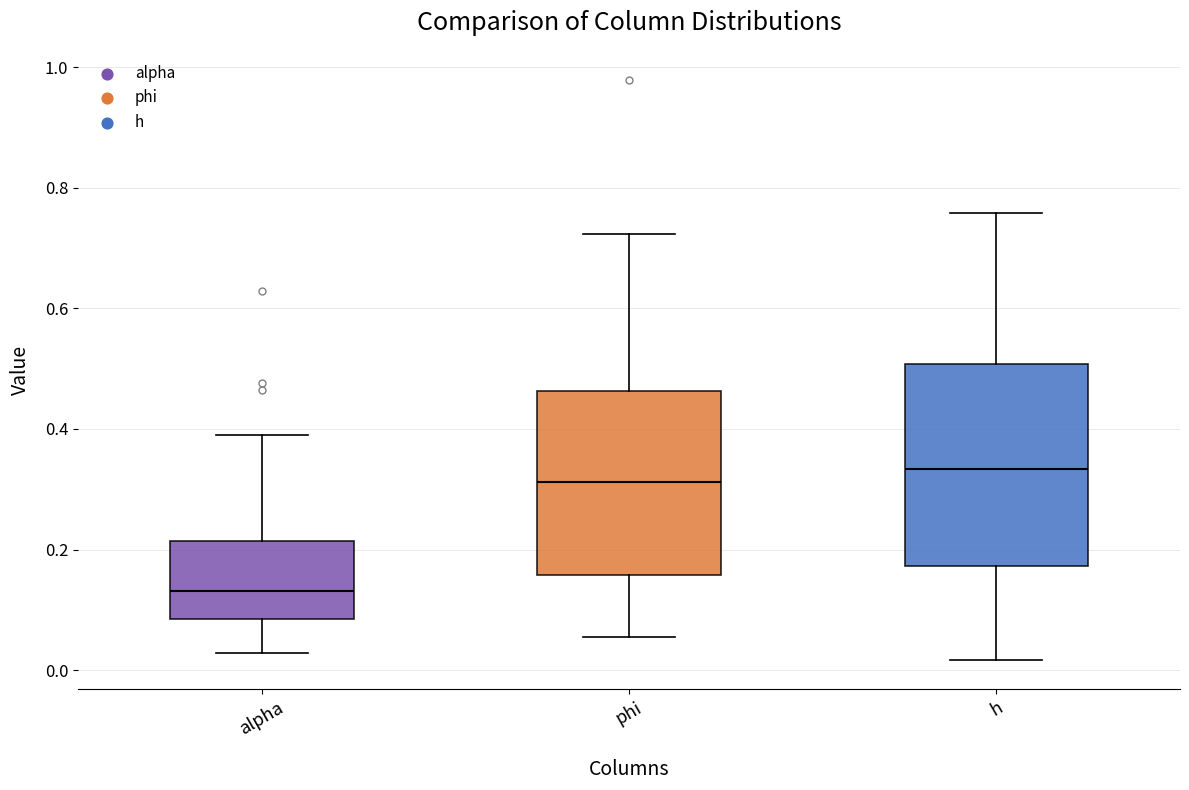

Reading left to right, read every box against the y-axis: the position of its median line, the range the box covers, and the ends of its whiskers. The values are not printed on the chart, so give them approximately, as read against the axis.

alpha: median 0.14, box 0.08 to 0.22, whiskers 0.02 to 0.40
phi: median 0.32, box 0.16 to 0.46, whiskers 0.06 to 0.72
h: median 0.34, box 0.18 to 0.50, whiskers 0.02 to 0.76